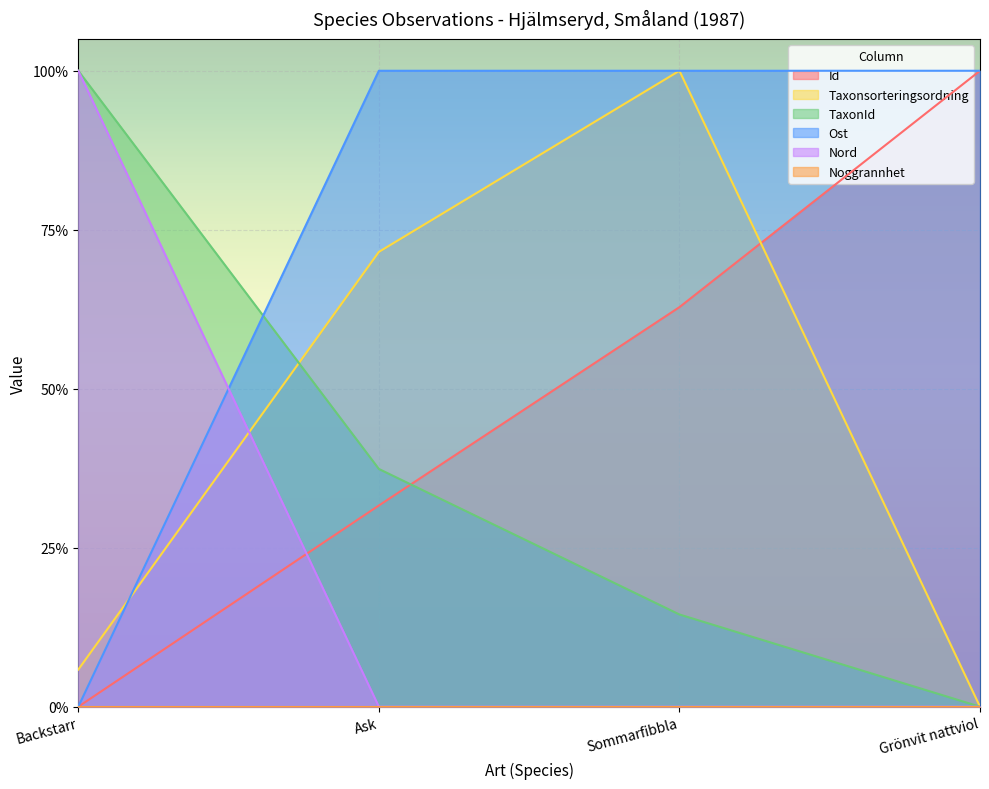

After their last crossing, which series has the higher values: TaxonId or Id?

Id